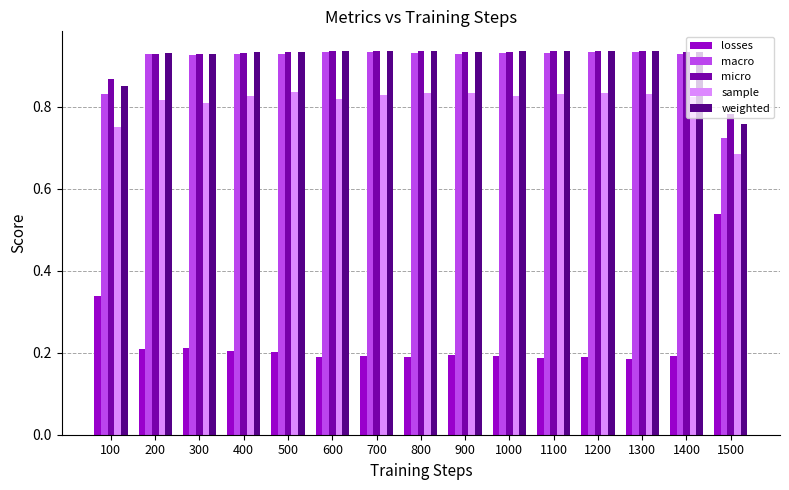

Which series has the widest spread of values?

losses